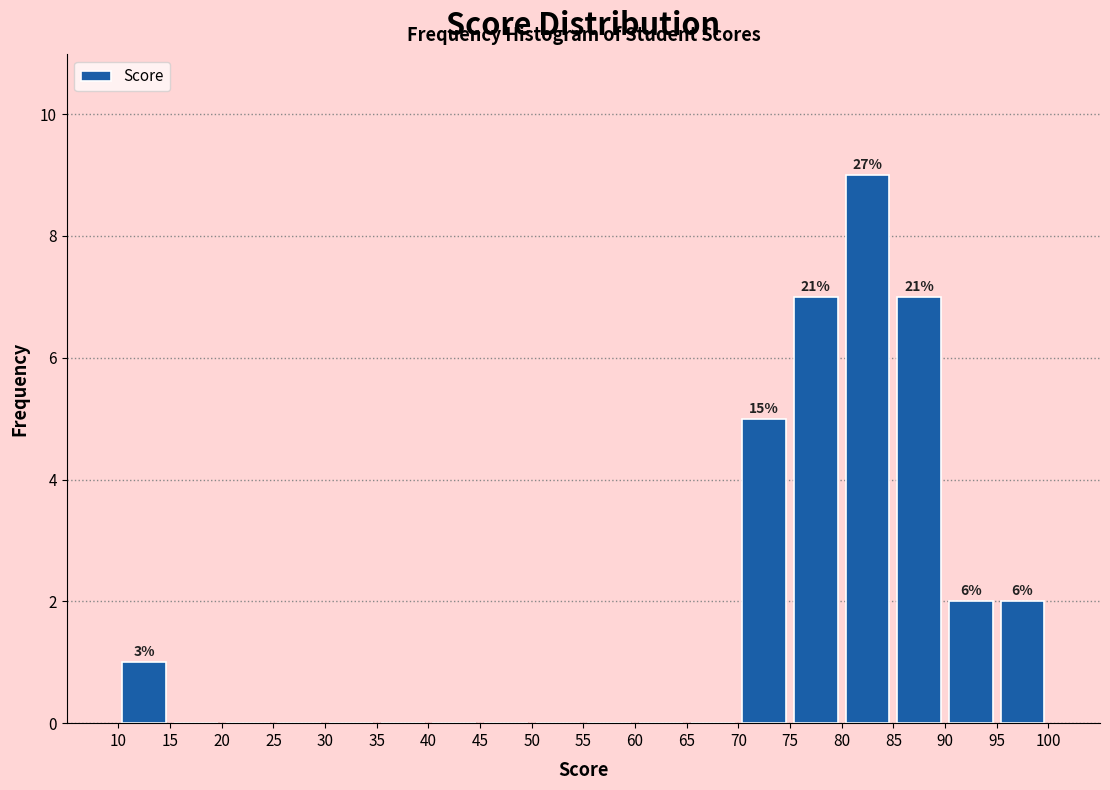

Over which range of the x-axis is the bar tallest?

80 to 85